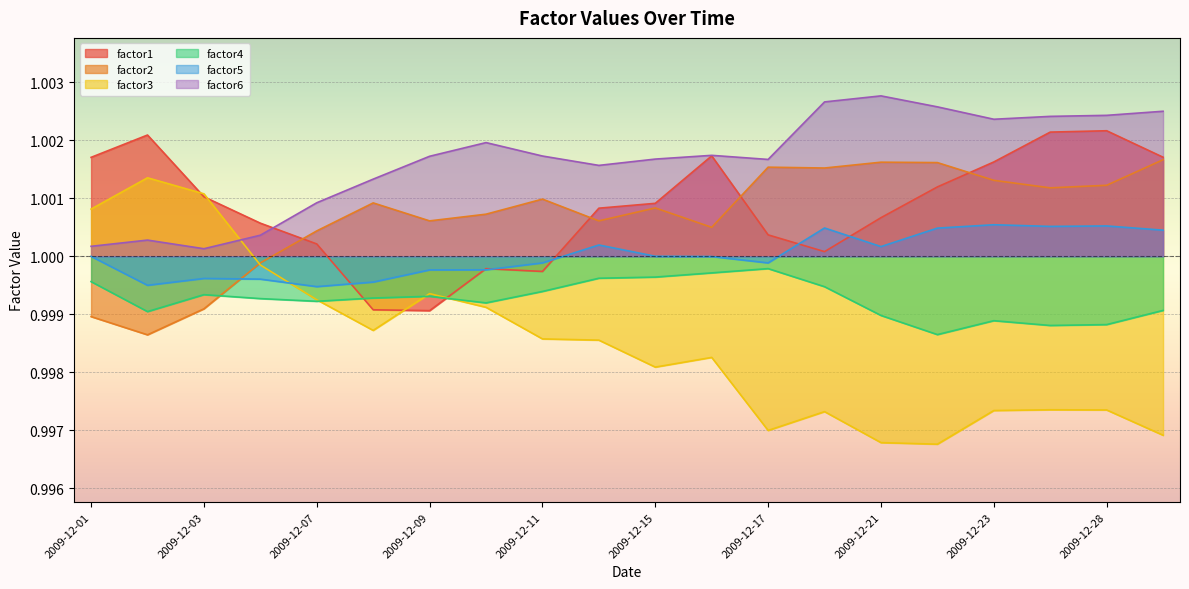

Reading right to left, transcribe all the data shown in this chart.

factor1: 1.0	1.0	1.0	1.0	1.0	1.0	1.0	1.0	1.0	1.0	1.0	1.0	1.0	1.0	1.0	1.0	1.0	1.0	1.0	1.0
factor2: 1.0	1.0	1.0	1.0	1.0	1.0	1.0	1.0	1.0	1.0	1.0	1.0	1.0	1.0	1.0	1.0	1.0	1.0	1.0	1.0
factor3: 1.0	1.0	1.0	1.0	1.0	1.0	1.0	1.0	1.0	1.0	1.0	1.0	1.0	1.0	1.0	1.0	1.0	1.0	1.0	1.0
factor4: 1.0	1.0	1.0	1.0	1.0	1.0	1.0	1.0	1.0	1.0	1.0	1.0	1.0	1.0	1.0	1.0	1.0	1.0	1.0	1.0
factor5: 1.0	1.0	1.0	1.0	1.0	1.0	1.0	1.0	1.0	1.0	1.0	1.0	1.0	1.0	1.0	1.0	1.0	1.0	1.0	1.0
factor6: 1.0	1.0	1.0	1.0	1.0	1.0	1.0	1.0	1.0	1.0	1.0	1.0	1.0	1.0	1.0	1.0	1.0	1.0	1.0	1.0